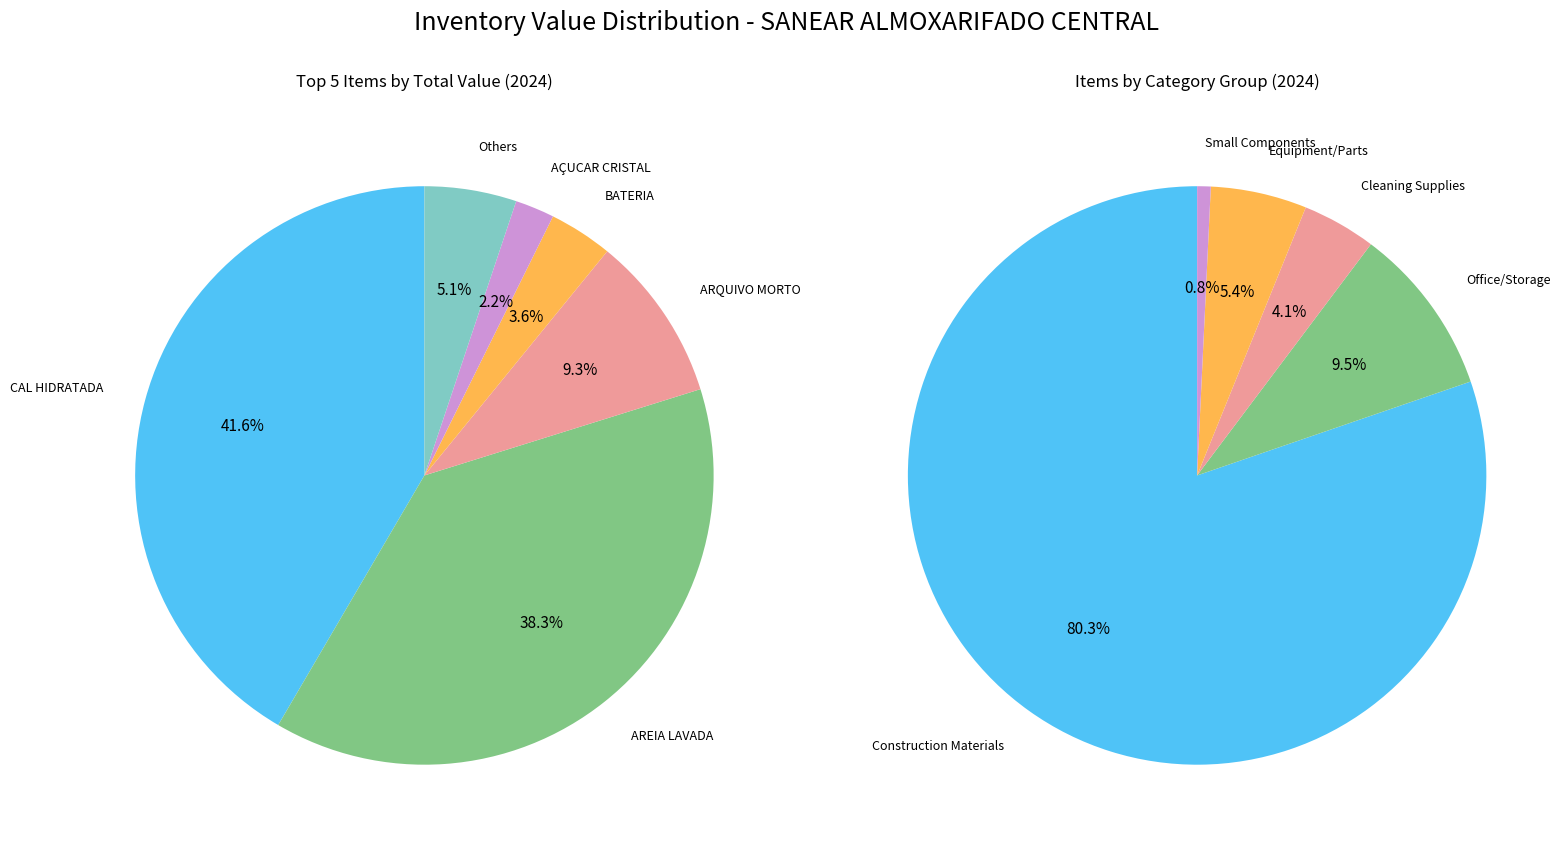

What percentage is the AÇUCAR CRISTAL slice, to the nearest percent?

2%